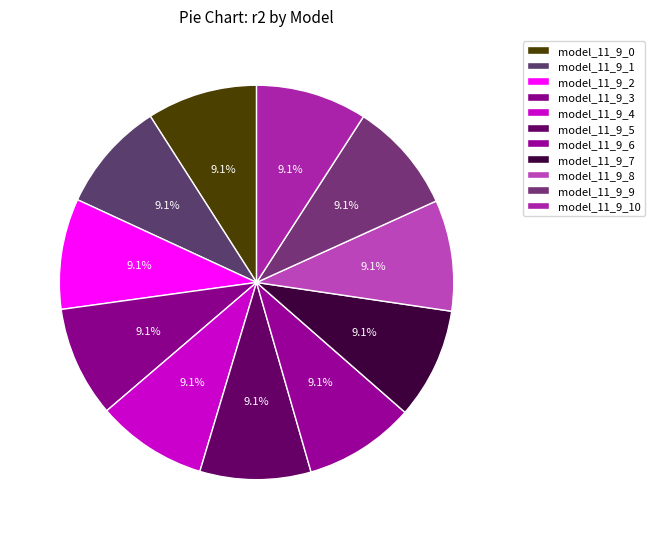

To the nearest percent, what is the combined percentage of model_11_9_5 and model_11_9_4?

18%